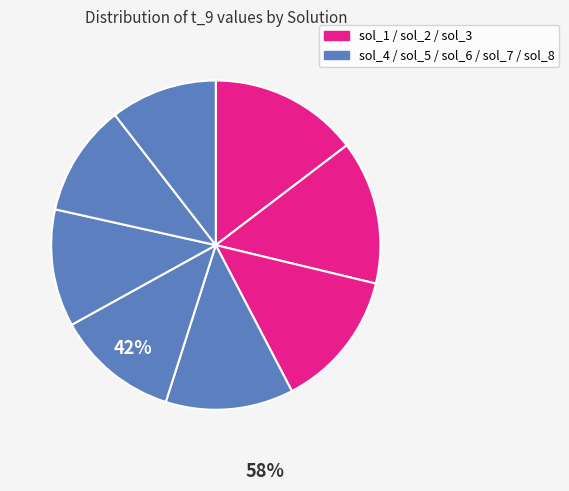

How many segments does this pie chart have?

8